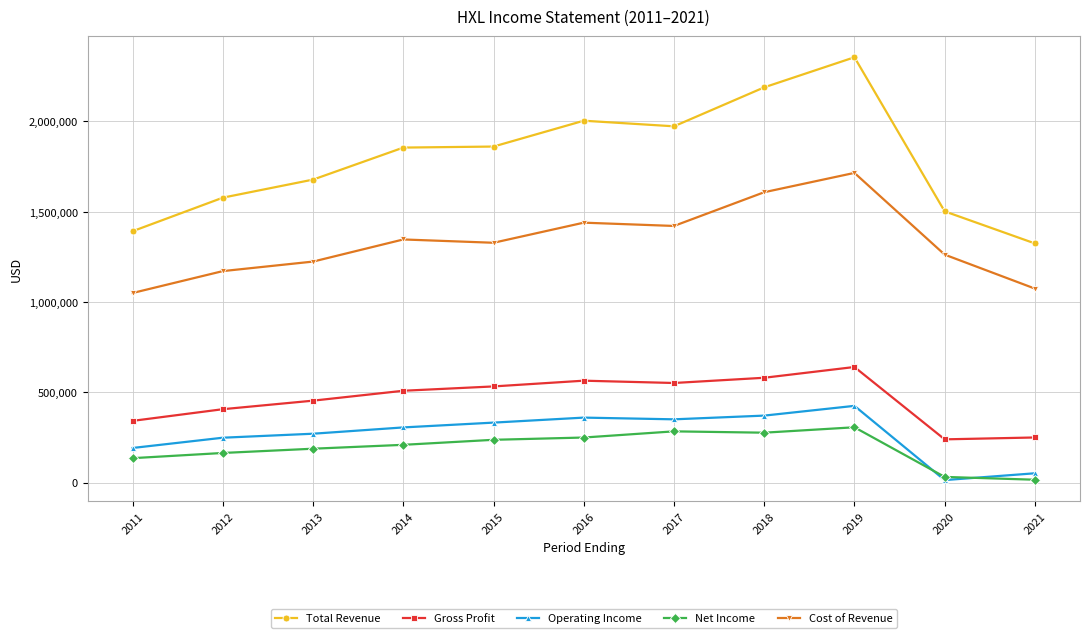

Between 2012 and 2016, which series saw the biggest shift?

Total Revenue